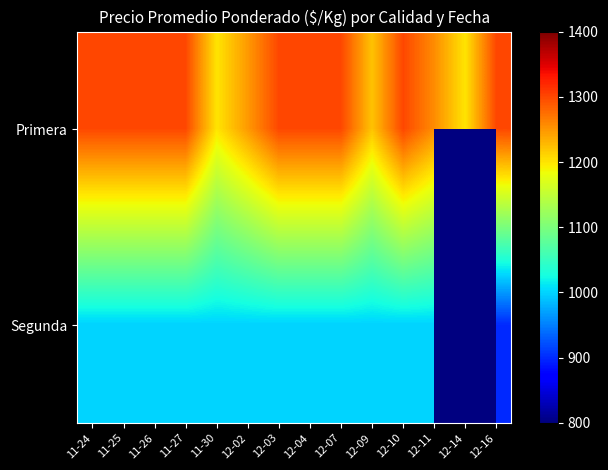

Is the value of Segunda at 11-27 greater than the value of Primera at 11-27?

No